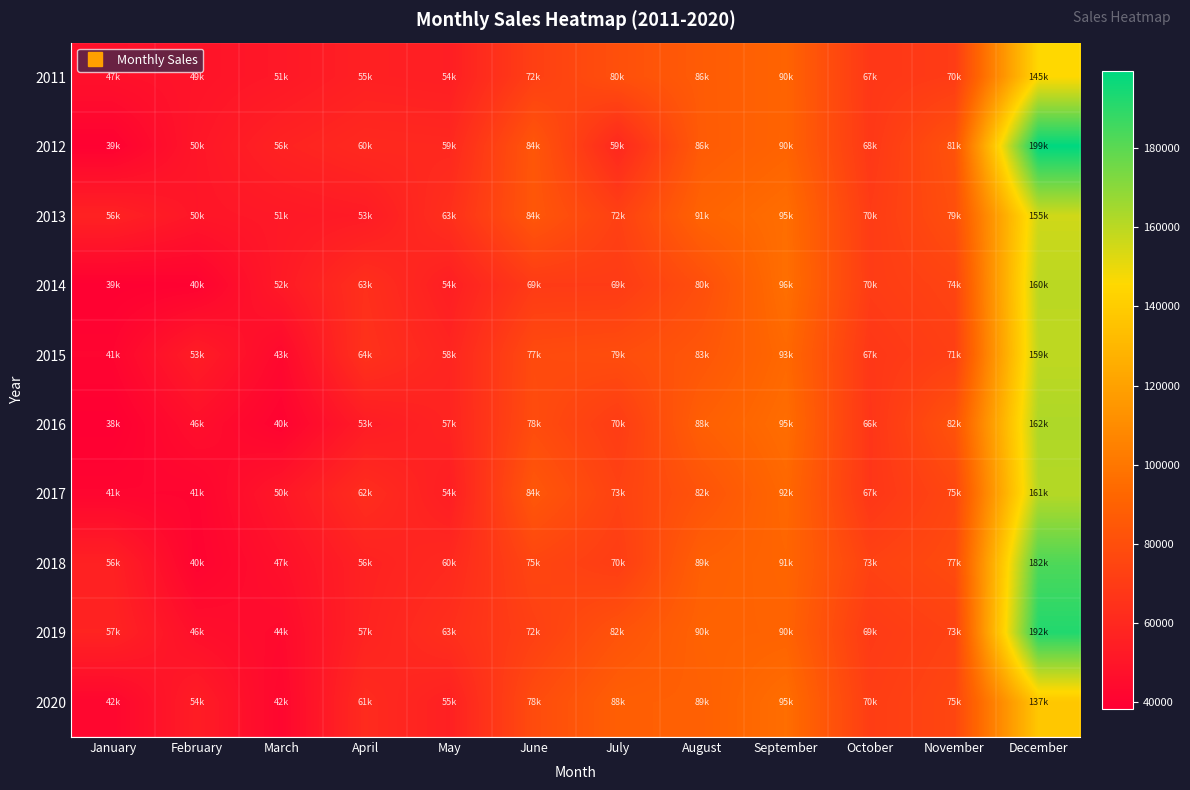

Which series has the largest range (max minus min)?

2012